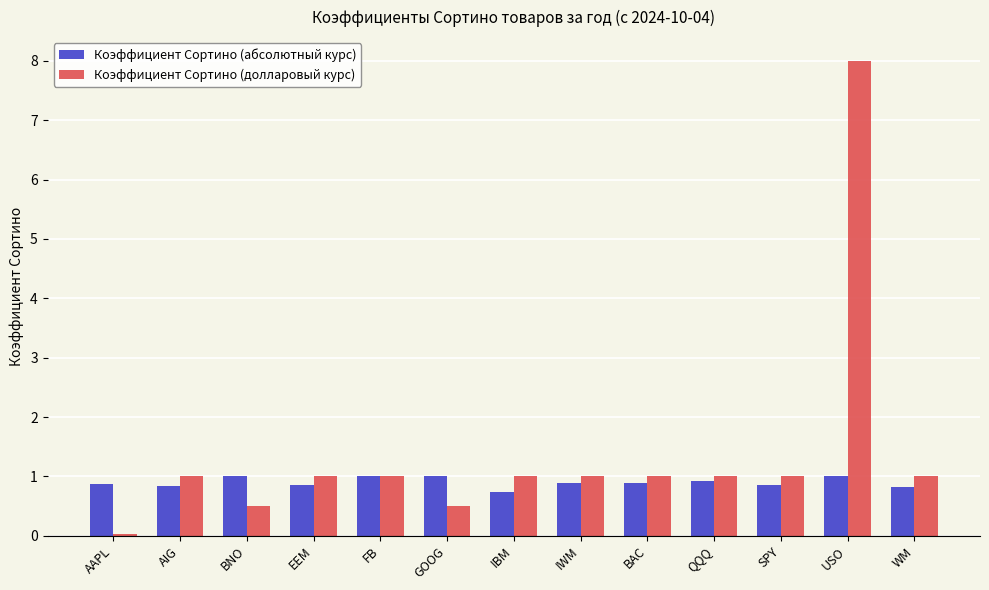

Which series has the largest total across all categories?

Коэффициент Сортино (долларовый курс)